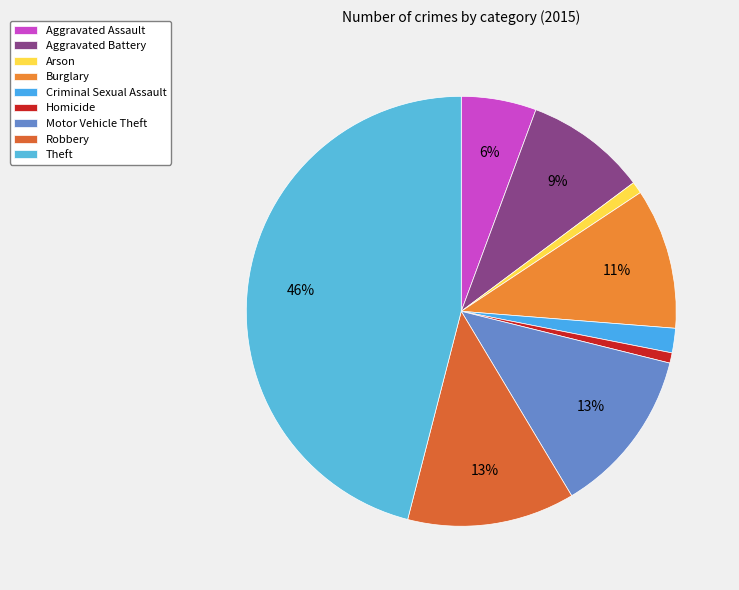

What is the smallest slice in the pie chart?

Homicide